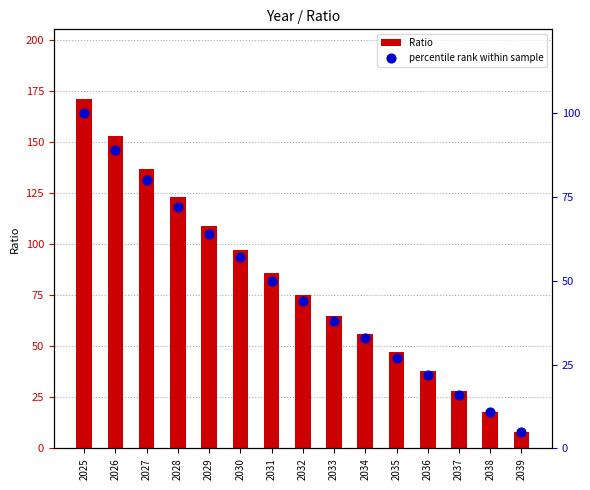

At which category is the sum across all series the highest?

2025